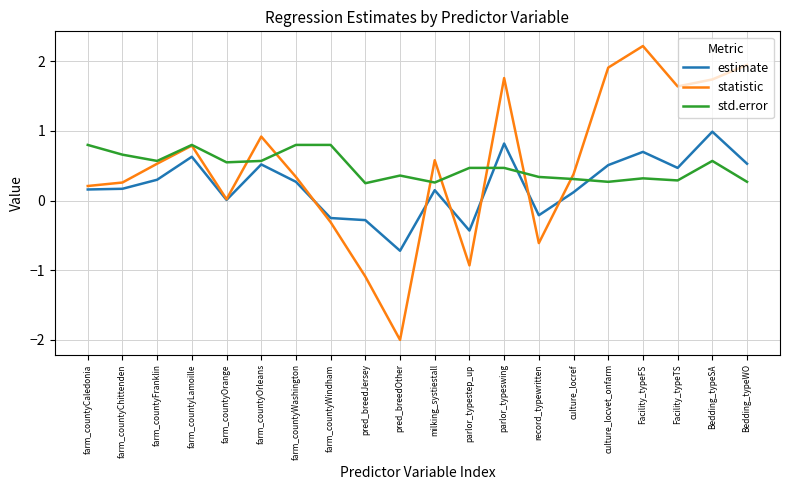

At how many categories does at least one series exceed -1?

20